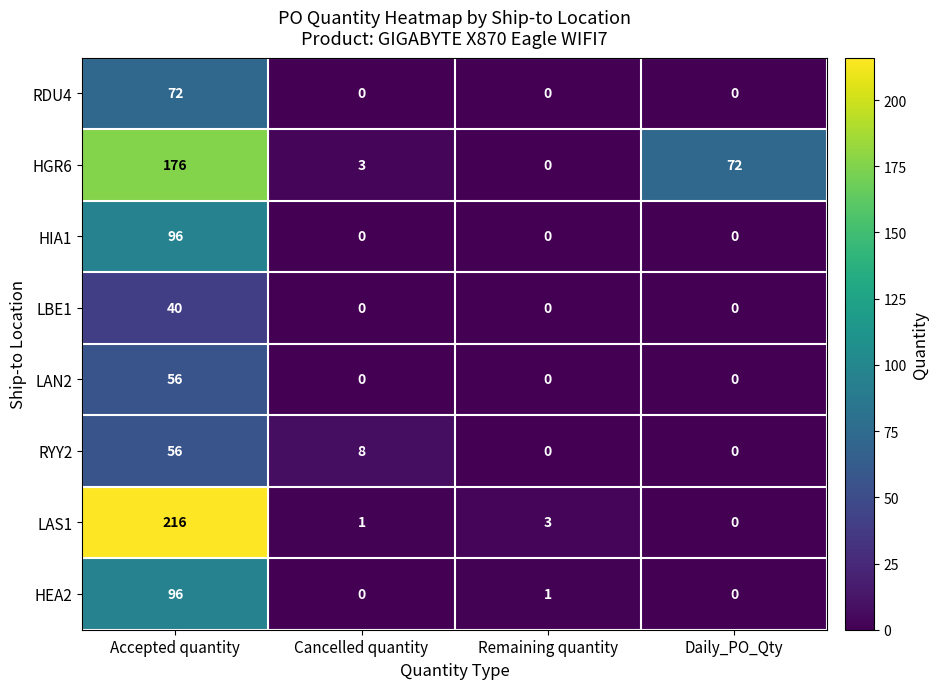

The value of HGR6 at Accepted quantity is 176. True or false?

True